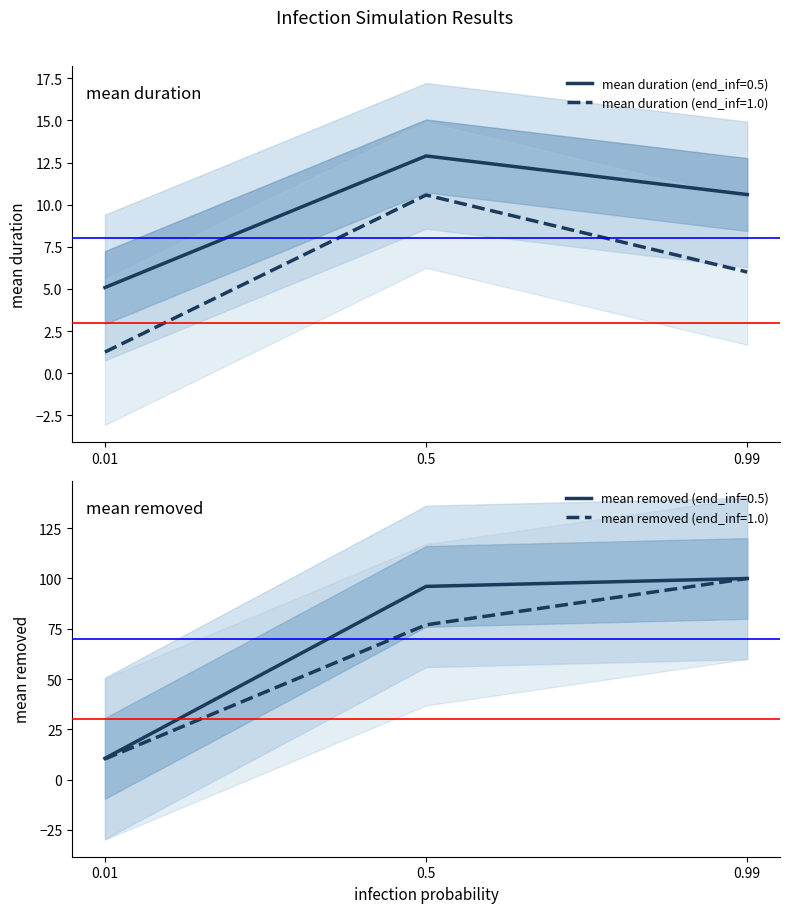

Which has a higher value, 0.5 or 0.99?

0.5